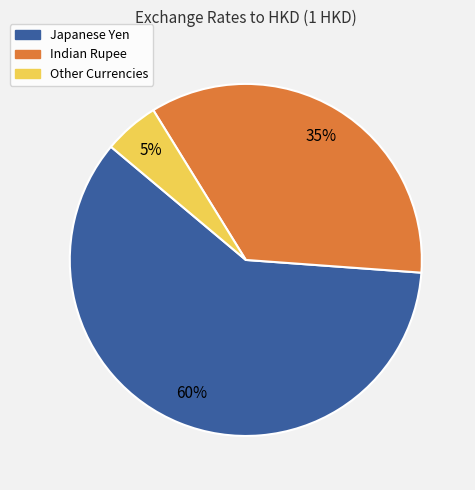

What is the largest slice in the pie chart?

Japanese Yen